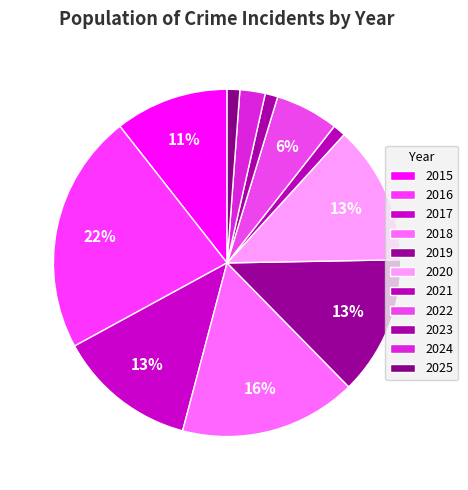

What is the ratio of the value at 2015 to the value at 2022?

1.8